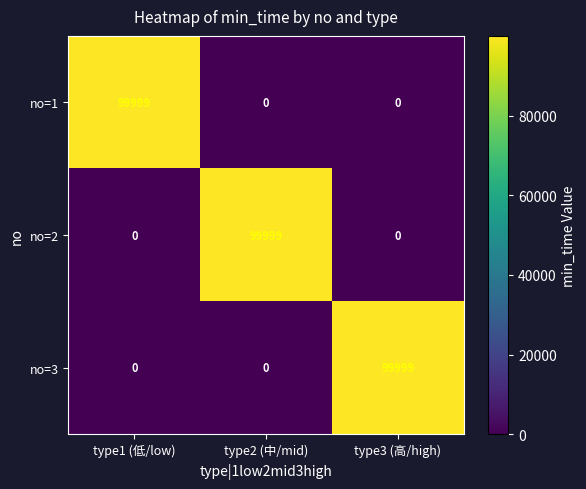

At which label does no=2 reach its peak?

type2 (中/mid)